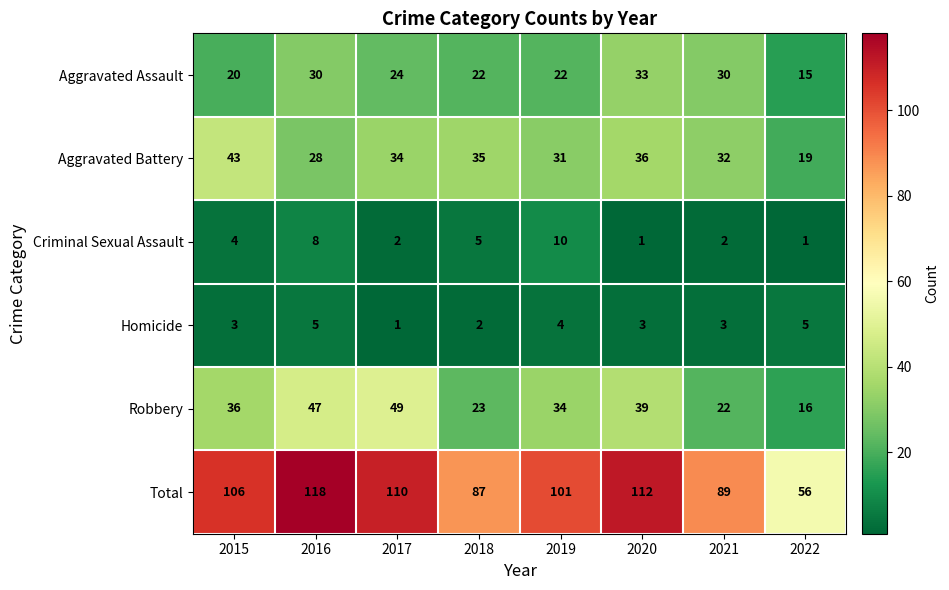

Which series has the widest spread of values?

Total